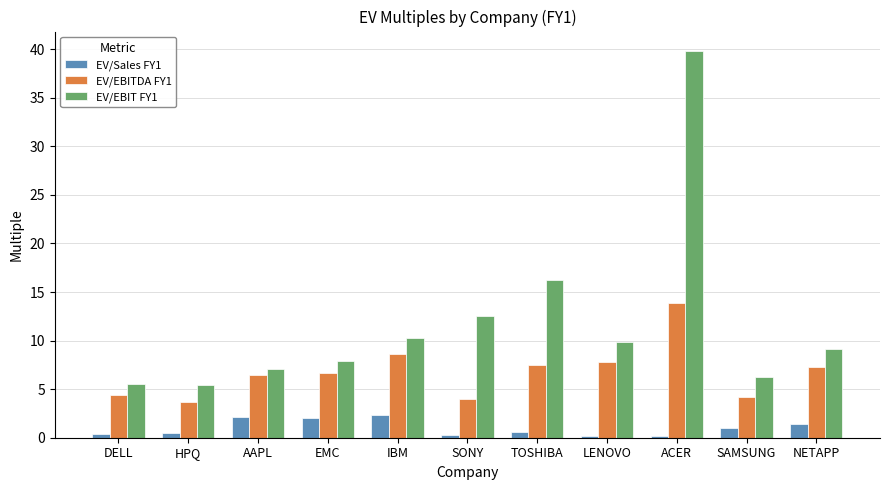

Does the chart contain stacked bars?

No